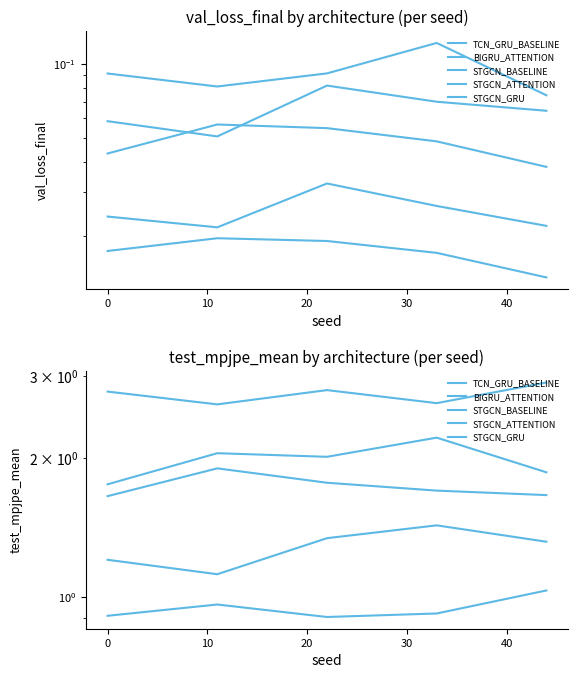

Count the number of data series in this chart.

5